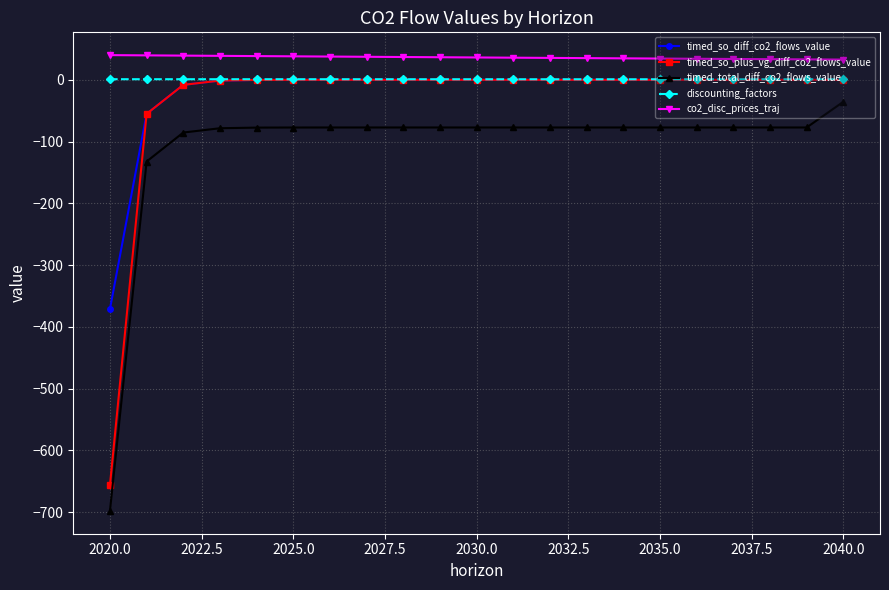

True or false: discounting_factors and timed_total_diff_co2_flows_value cross at least once.

False